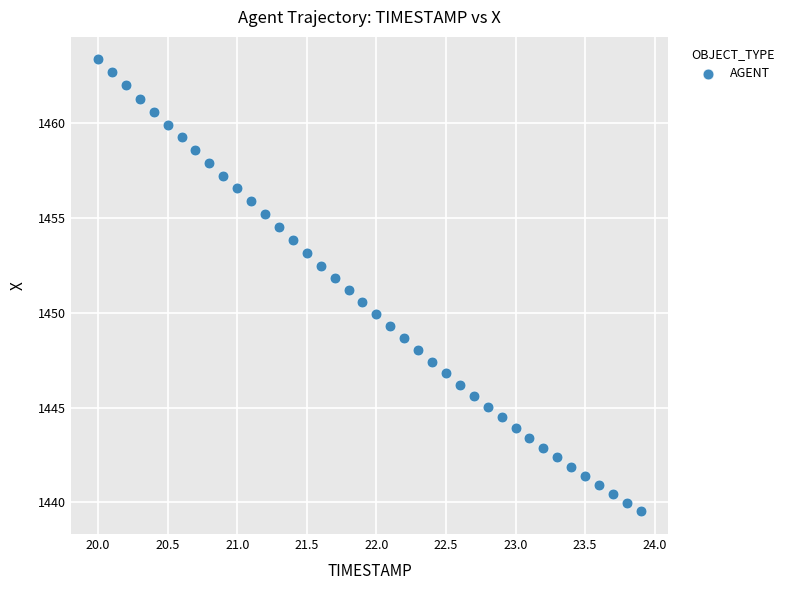

What is the range of X values (max minus min)?

3.9